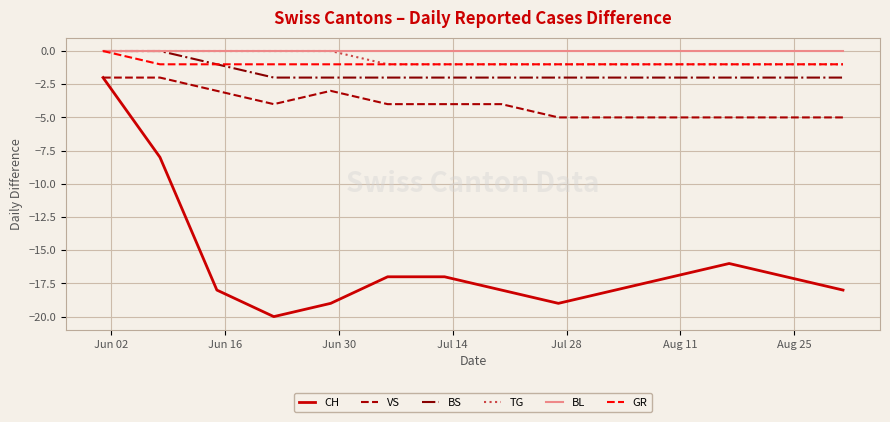

Which series has the largest range (max minus min)?

CH